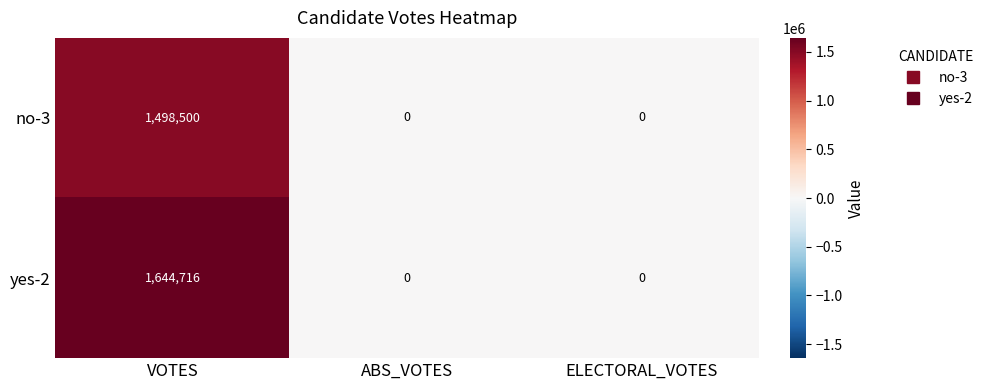

What is the greatest value displayed?

1644716